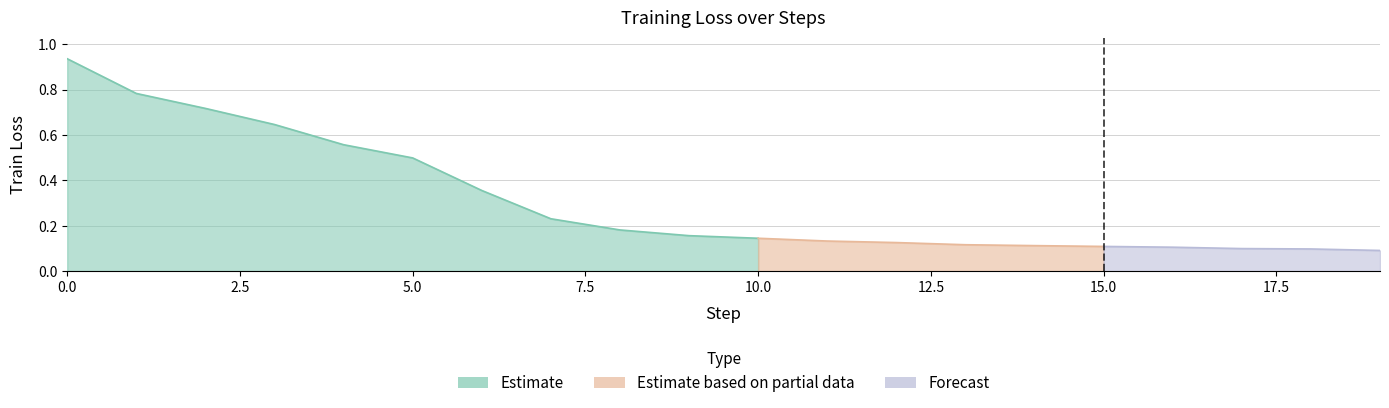

What is the greatest value displayed?

0.9